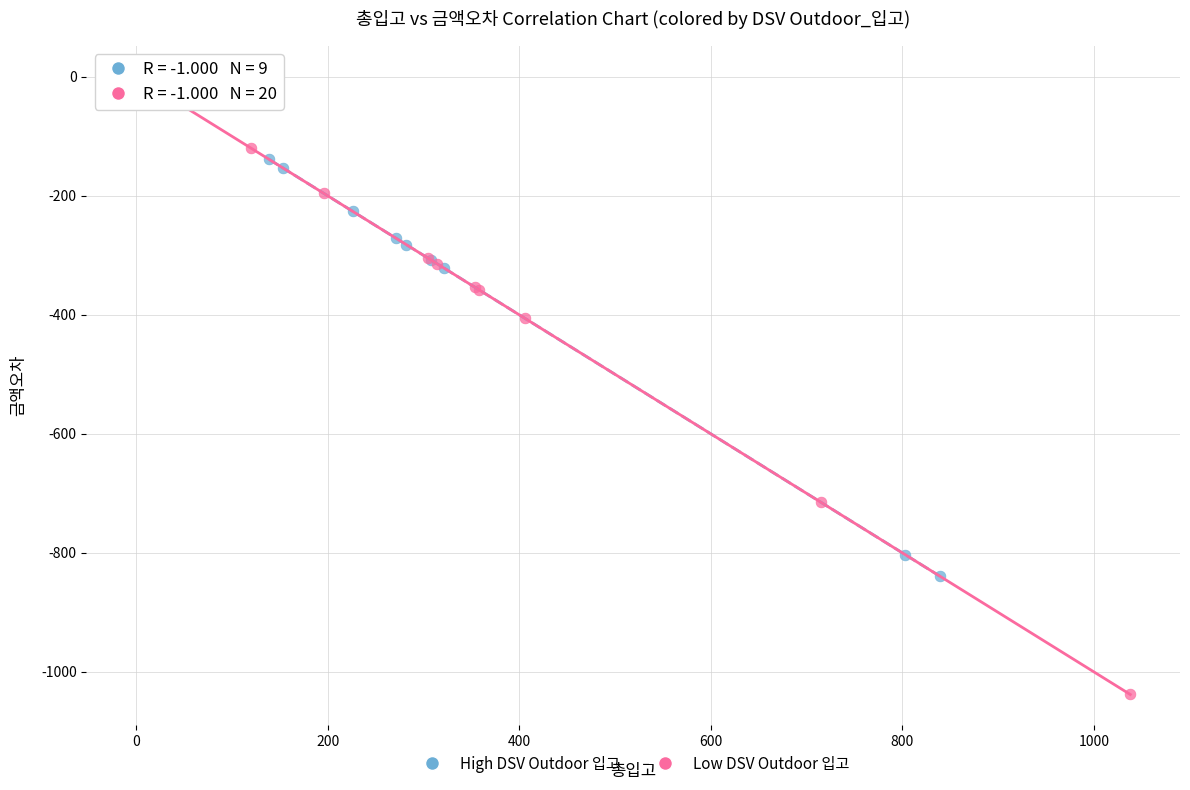

Which series reaches the minimum Y coordinate?

Low DSV Outdoor 입고